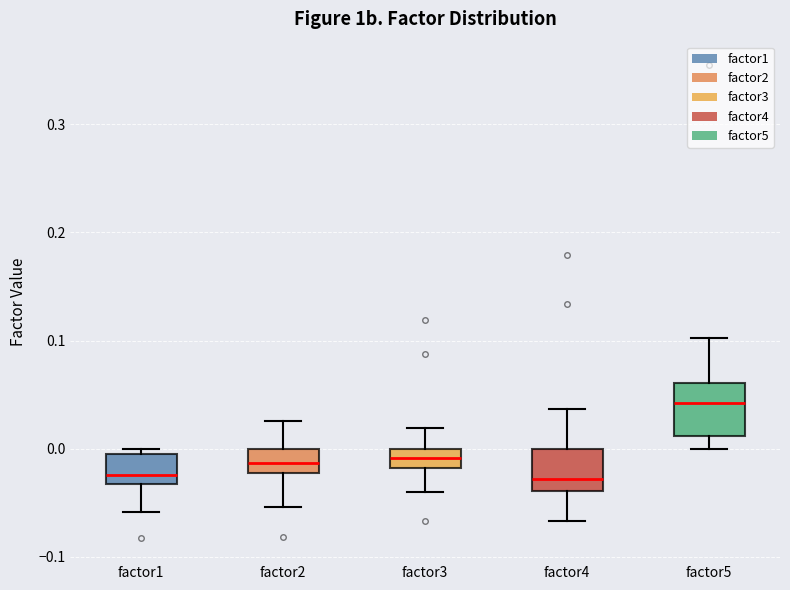

Reading left to right, read every box against the y-axis: the position of its median line, the range the box covers, and the ends of its whiskers. The values are not printed on the chart, so give them approximately, as read against the axis.

factor1: median -0.02, box -0.03 to -0.01, whiskers -0.06 to 0.00
factor2: median -0.01, box -0.02 to 0.00, whiskers -0.05 to 0.03
factor3: median -0.01, box -0.02 to 0.00, whiskers -0.04 to 0.02
factor4: median -0.03, box -0.04 to 0.00, whiskers -0.07 to 0.04
factor5: median 0.04, box 0.01 to 0.06, whiskers 0.00 to 0.10